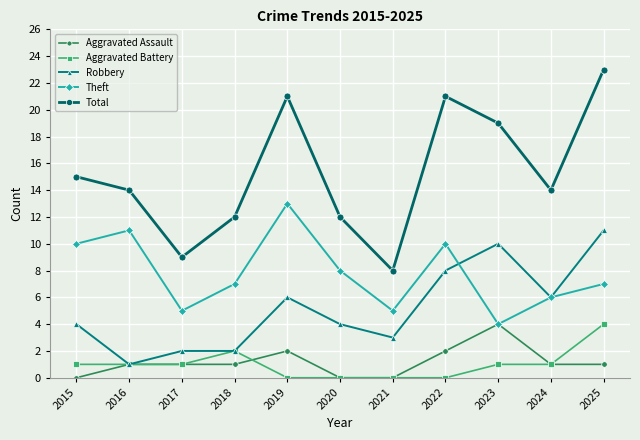

The Theft series shows 18 at 2019. True or false?

False